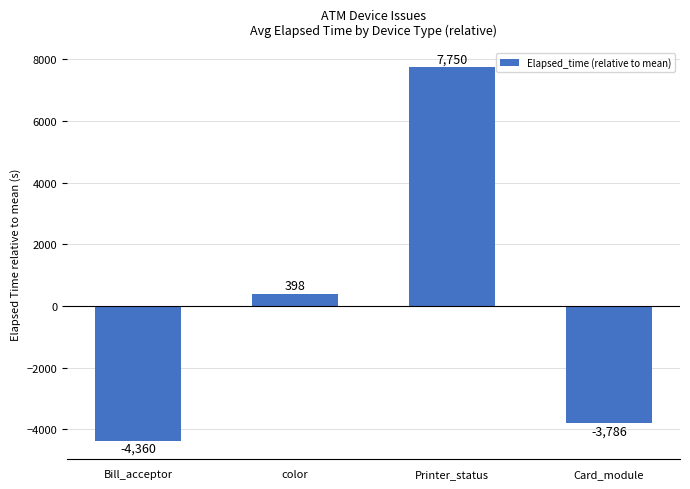

The chart shows a value of -7499 at Bill_acceptor. True or false?

False